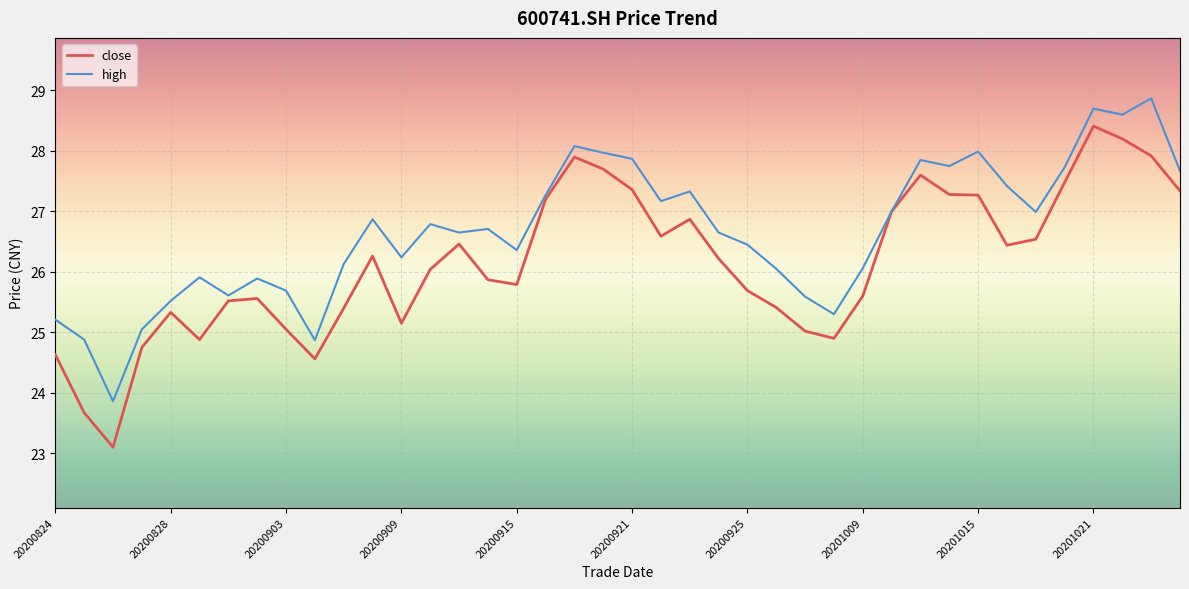

What is the highest value of the close series?

28.4